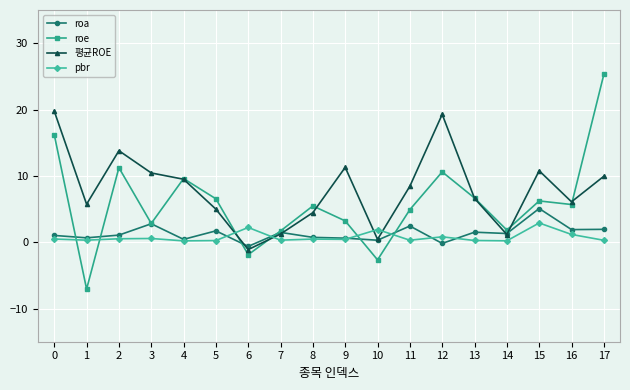

At how many categories does at least one series exceed 17?

3